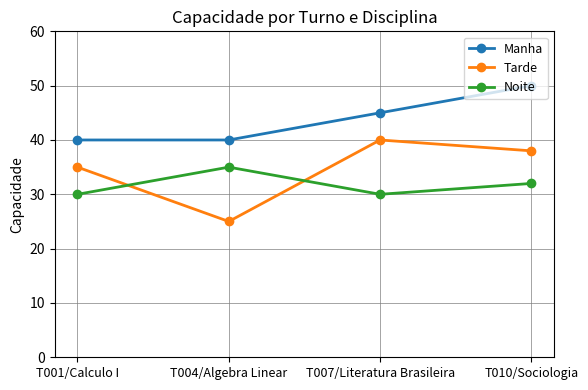

What is the value of the Noite point at the 4th from the left?

32